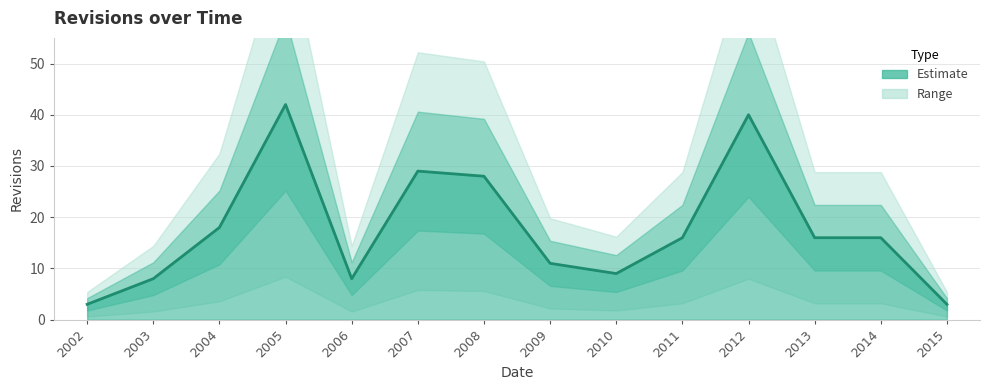

How many points are lower than both their immediate neighbors (excluding endpoints)?

2